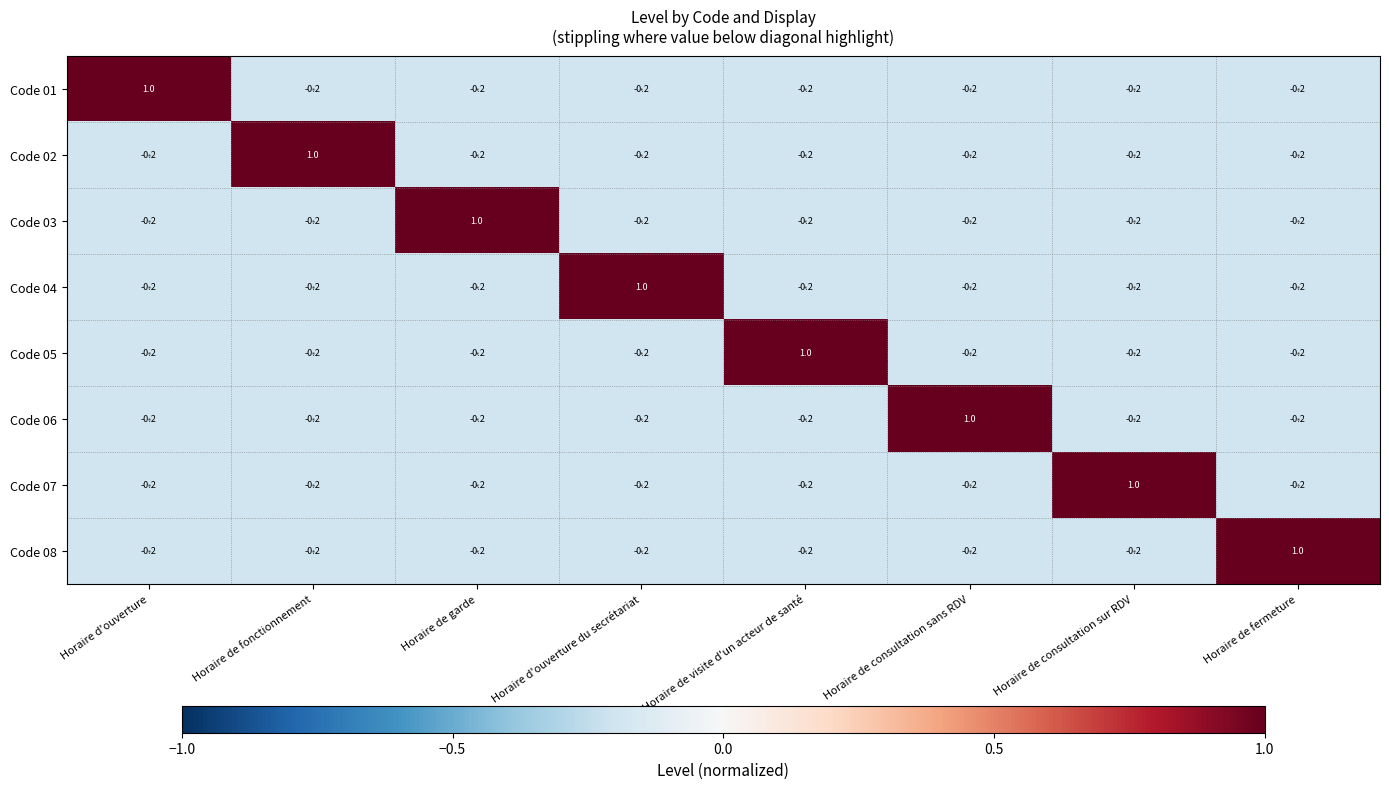

What is the difference between the highest and lowest values at Horaire de garde?

1.2